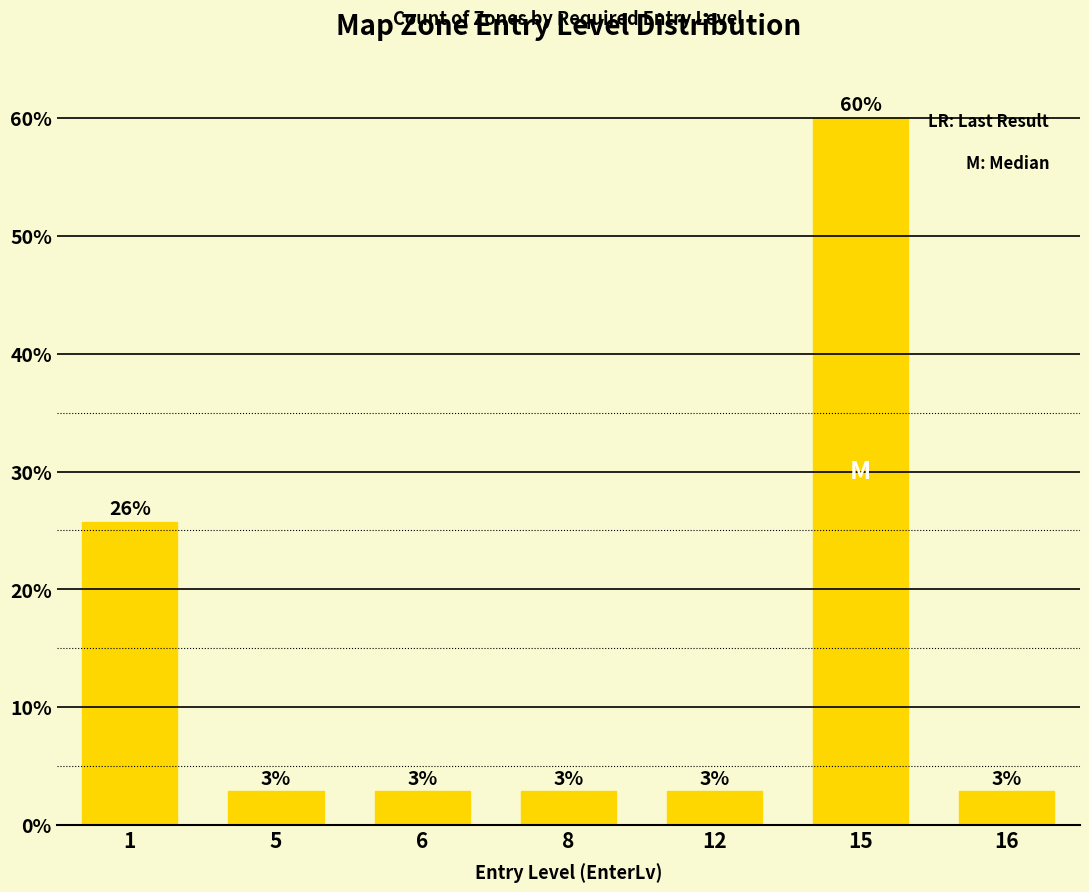

Is it true that the value at 12 is 3.7?

False